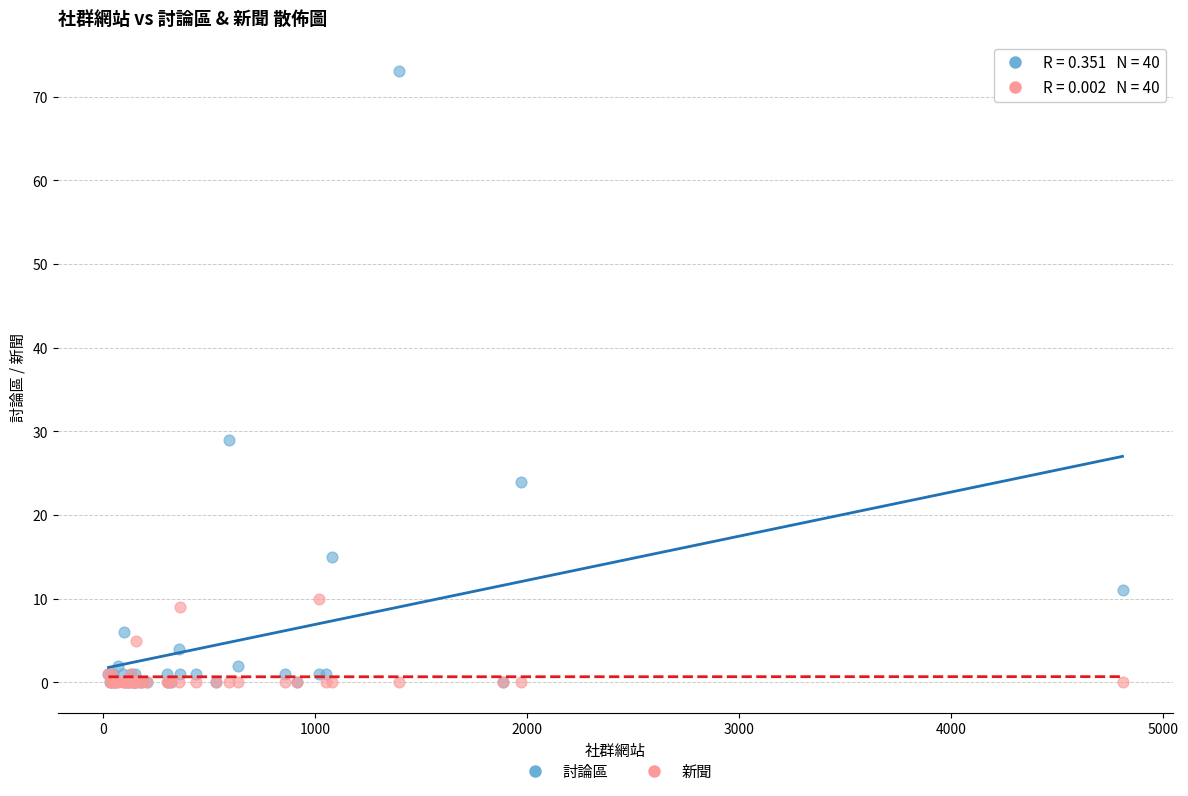

In the 討論區 series, what Y value is closest to 36?

29